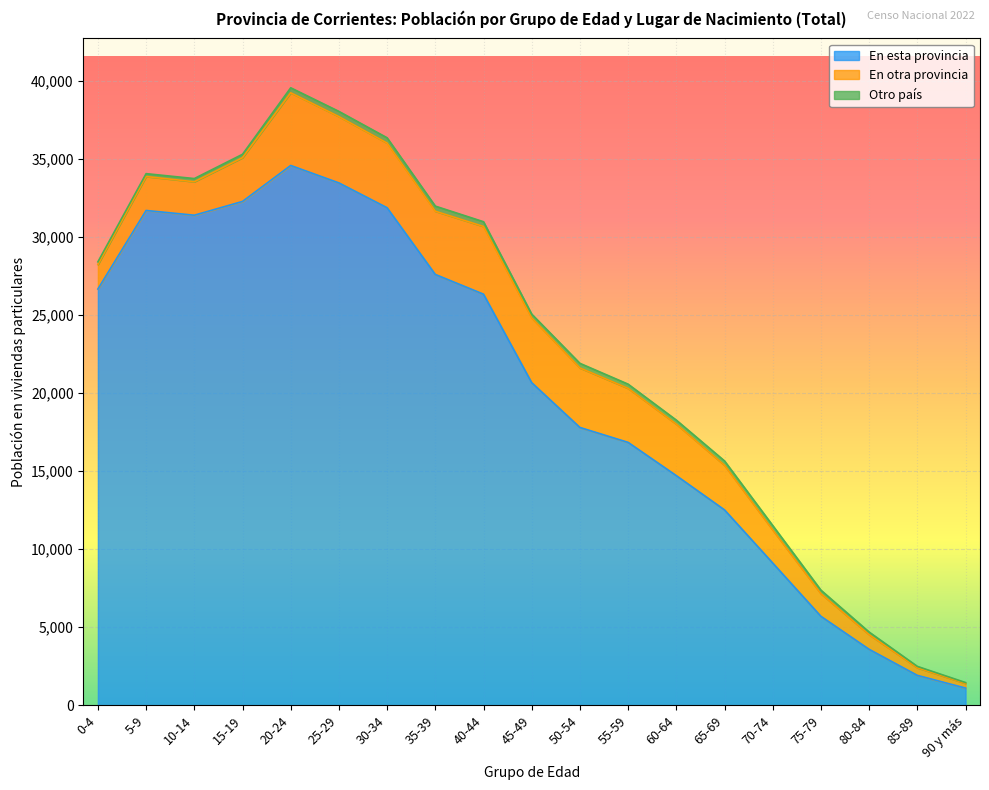

Is it true that En esta provincia equals 19157 at 65-69?

False